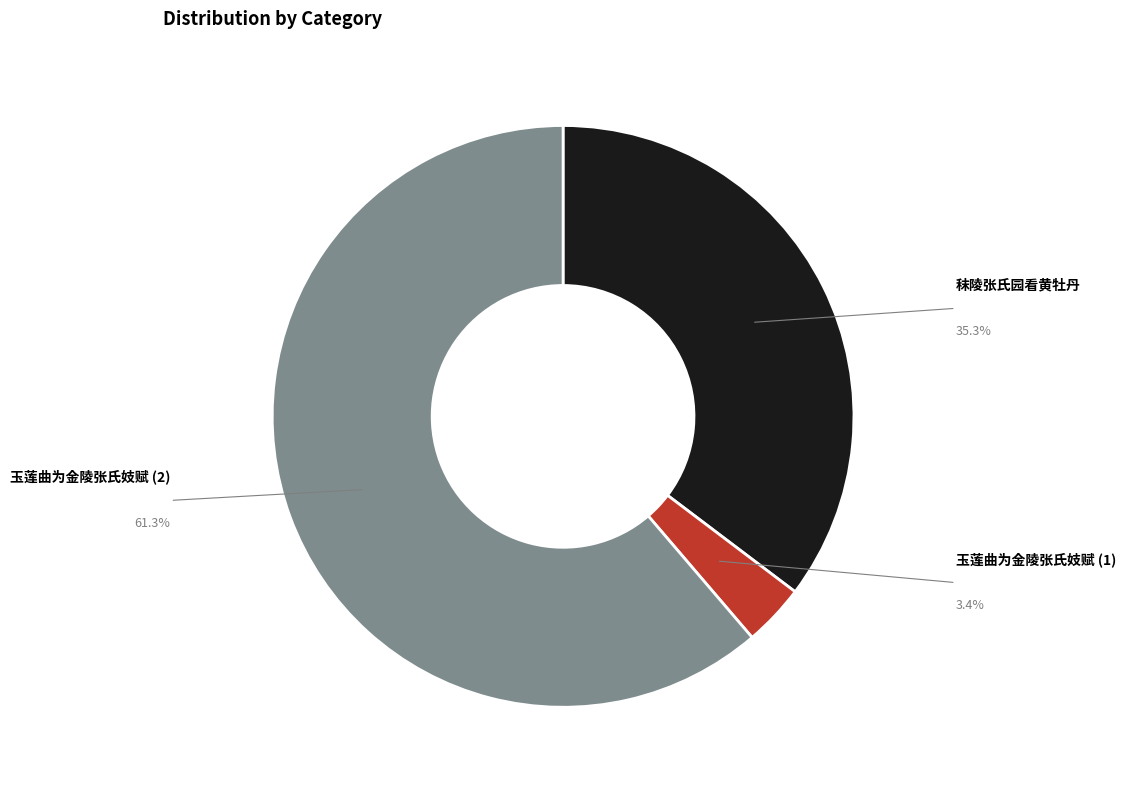

To the nearest percent, what portion does 秣陵张氏园看黄牡丹 represent?

35%